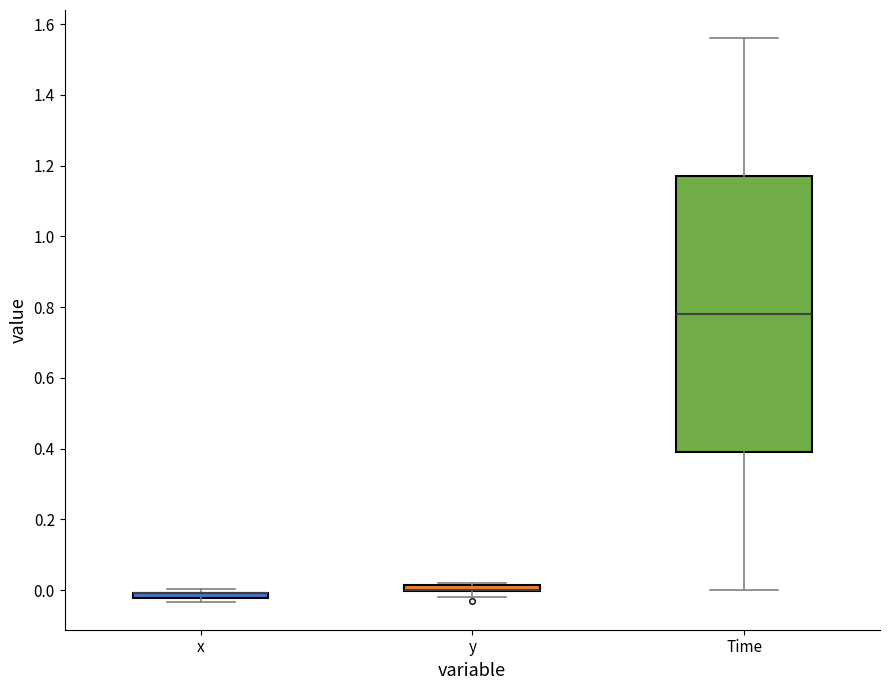

Where is the upper edge of the box for x on the y-axis? The values are not printed on the chart, so give them approximately, as read against the axis.

0.00